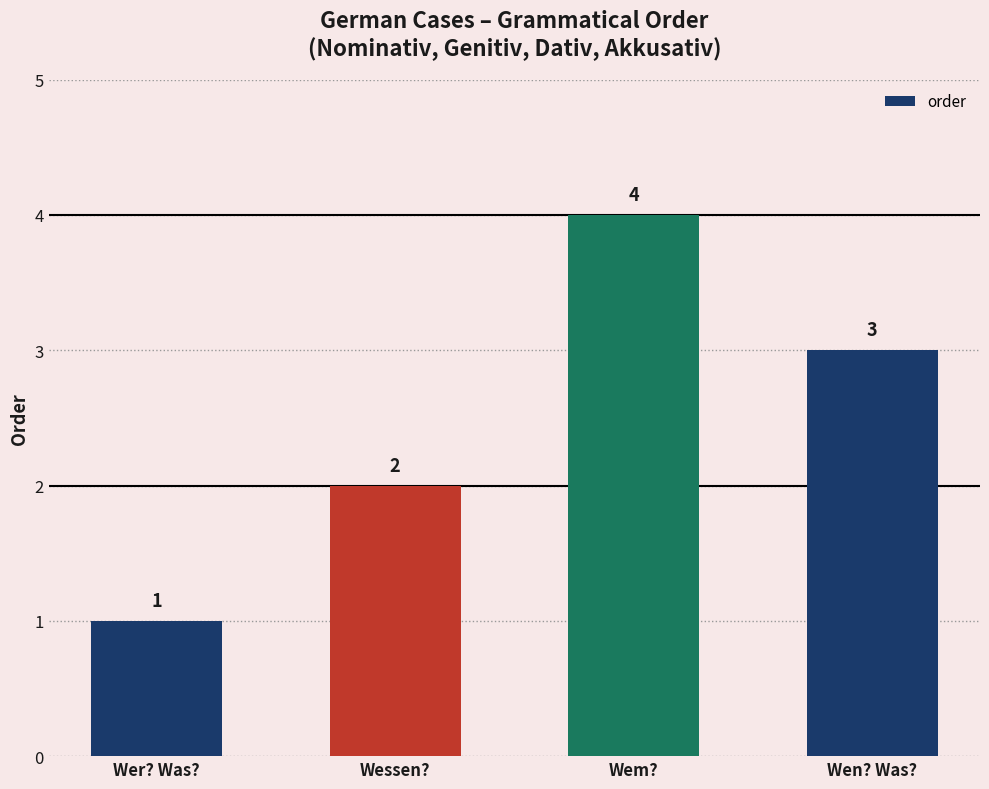

Is it true that the value at Wessen? is 2?

True